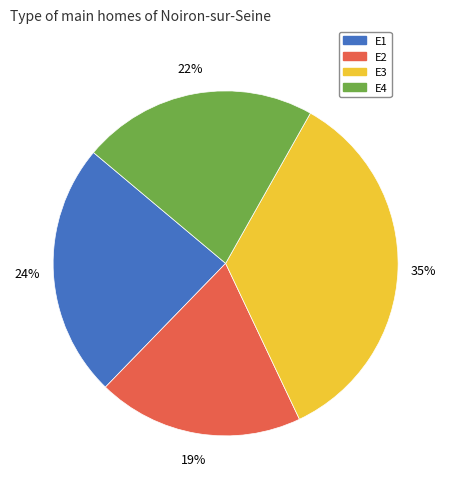

Count the number of slices in the pie.

4